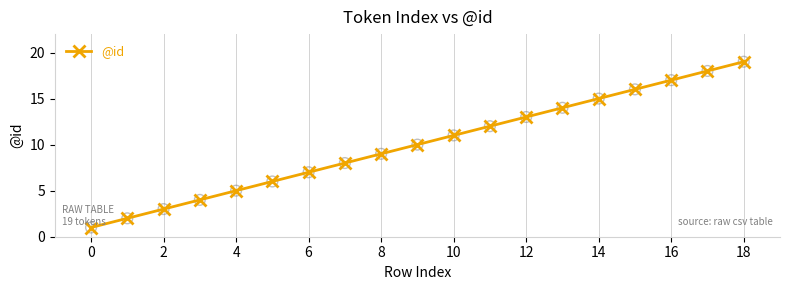

True or false: there are more than 1 points higher than both neighbors.

False